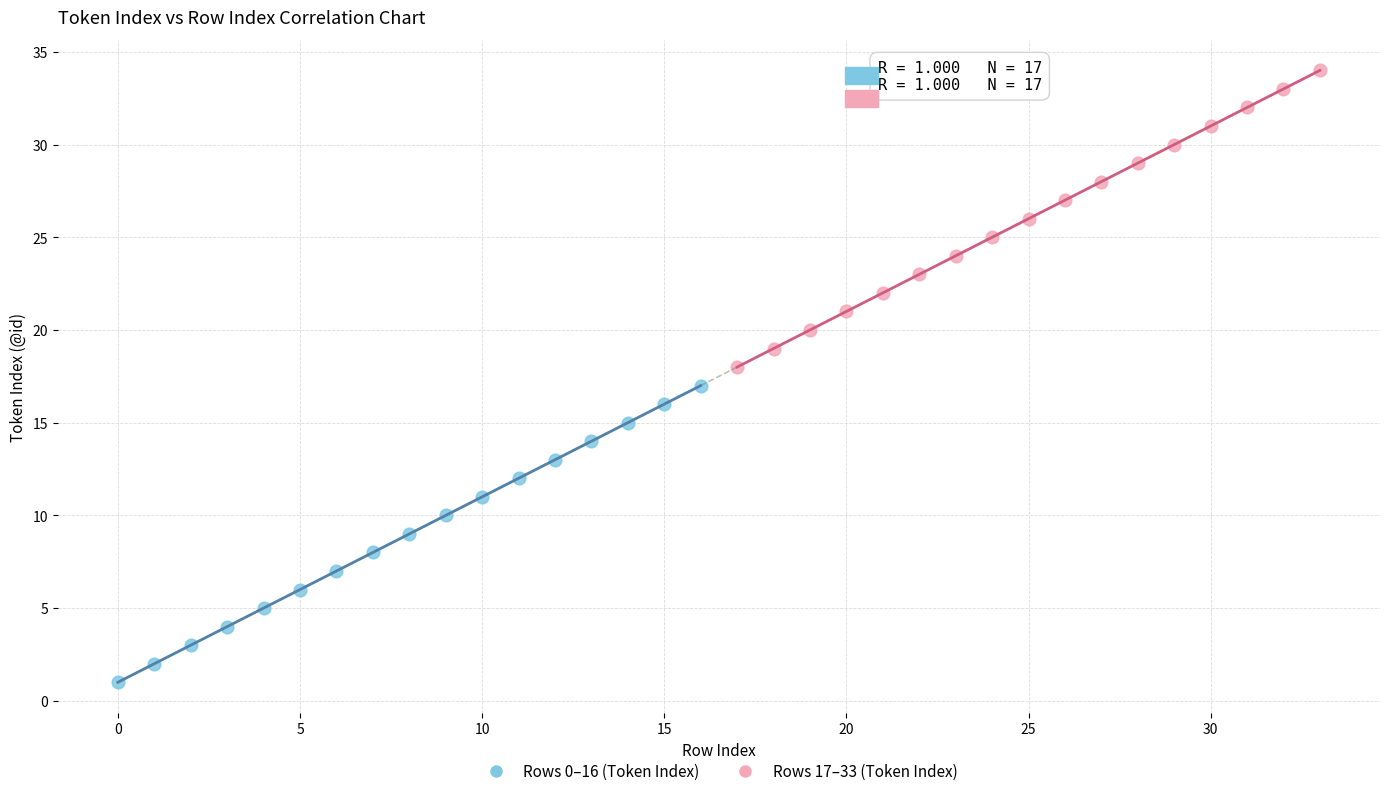

Which series contains the lowest Y value?

Rows 0–16 (Token Index)